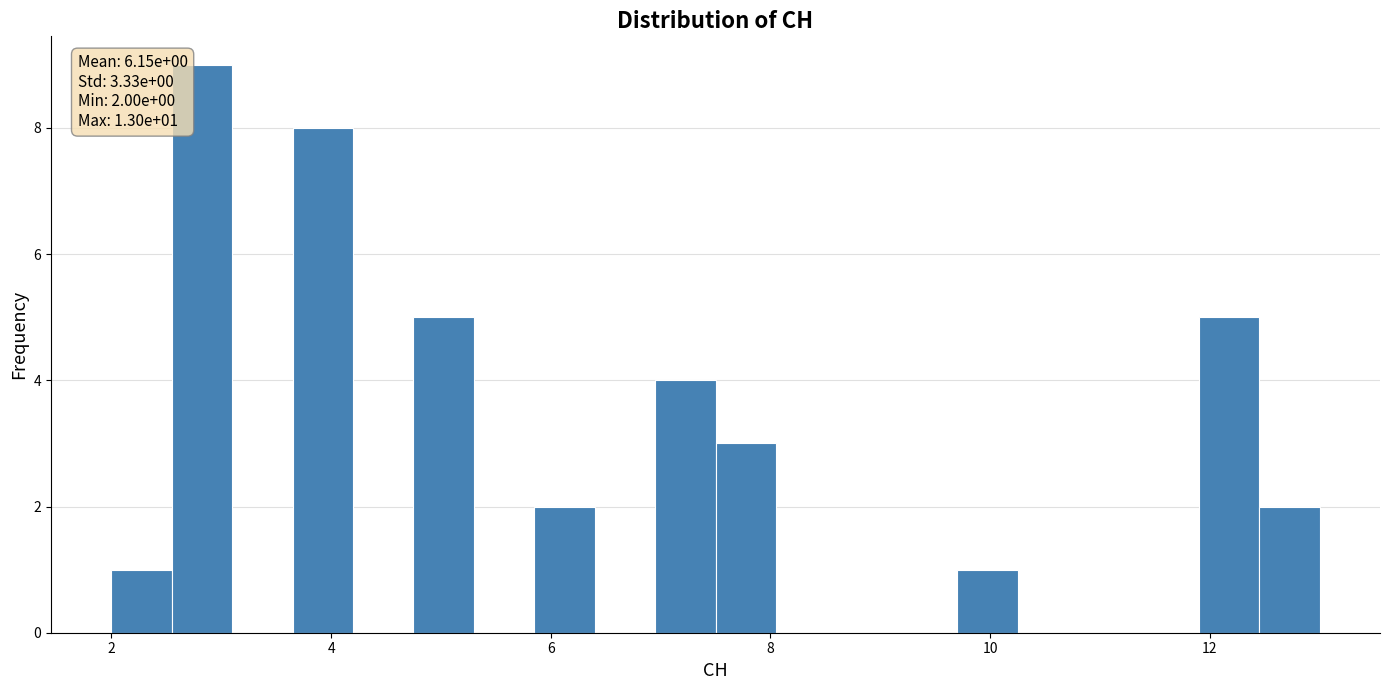

Read against the x-axis, roughly where is the centre of the tallest bar?

2.8